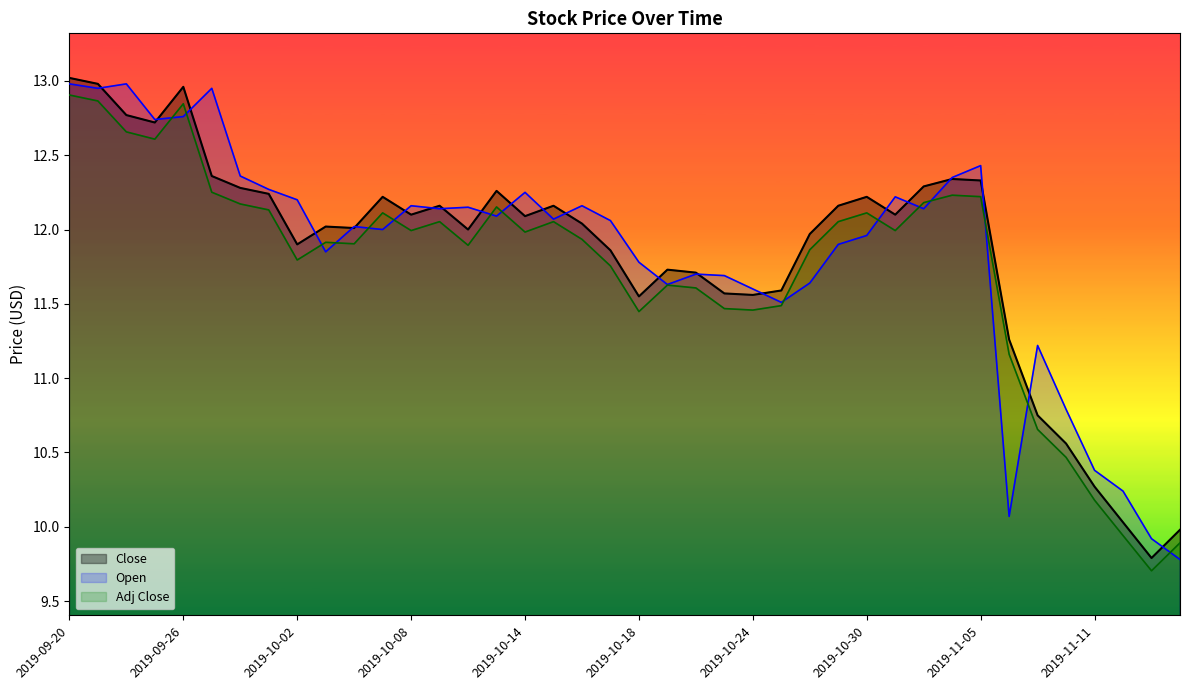

What is the spread (max minus min) of values at 2019-10-04?

0.1